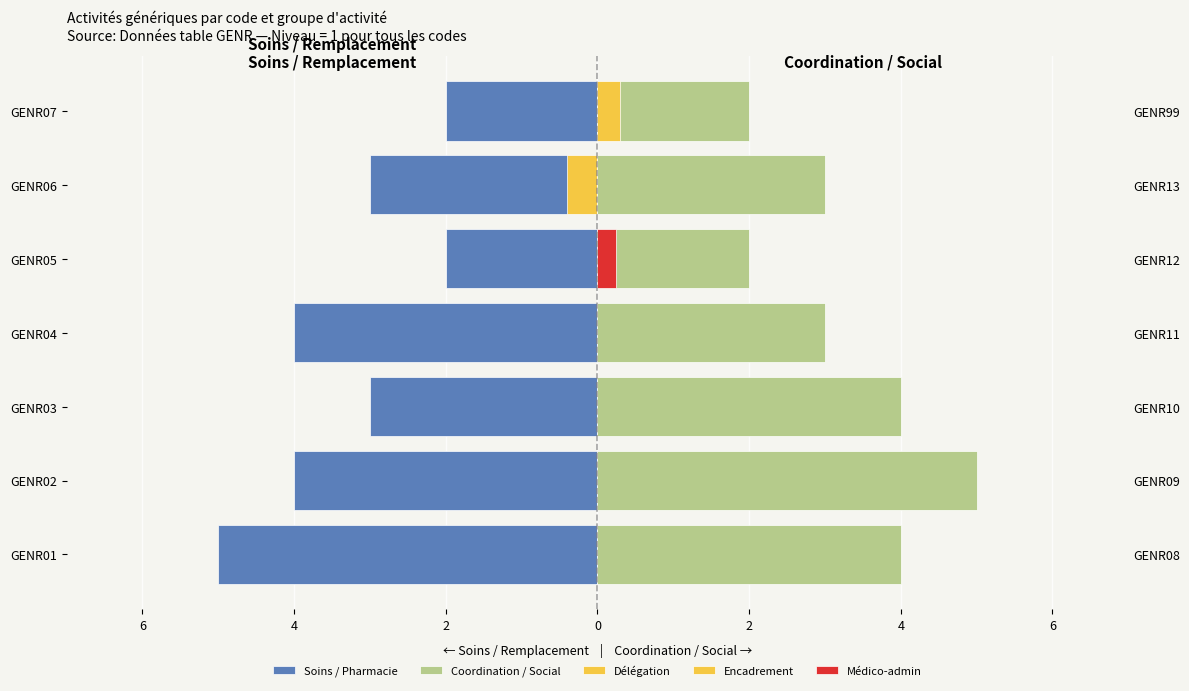

Is it true that Soins / Pharmacie equals -1 at GENR07?

False